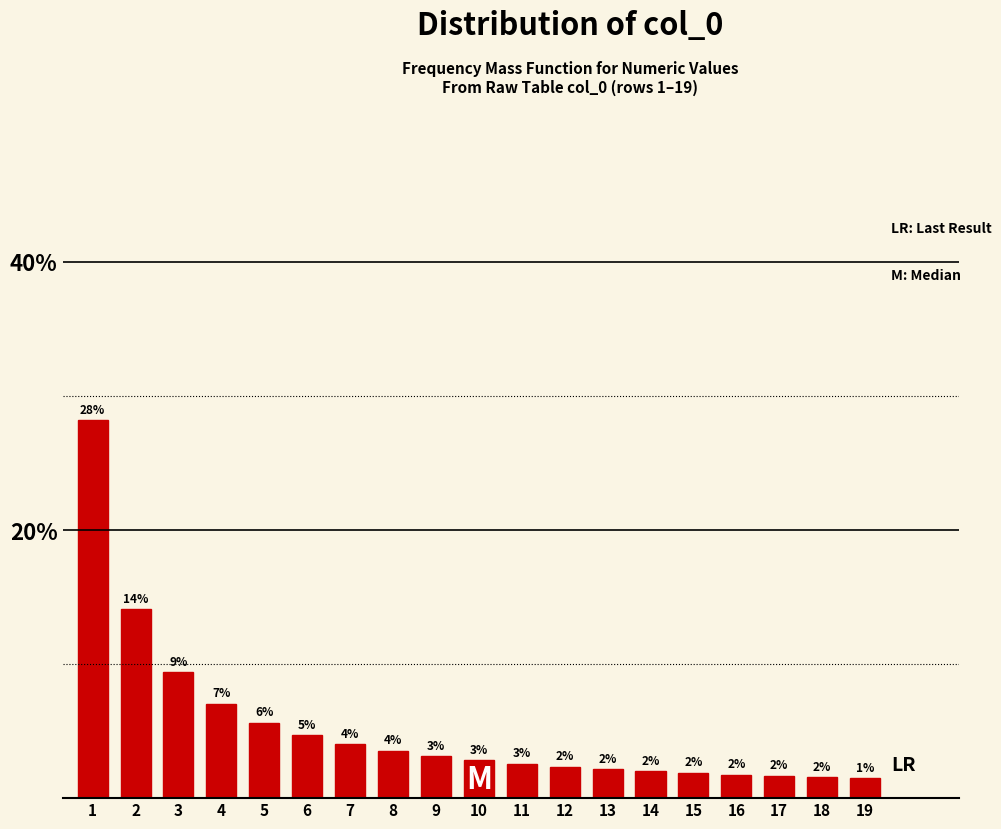

What value does the data have at 6?

4.7